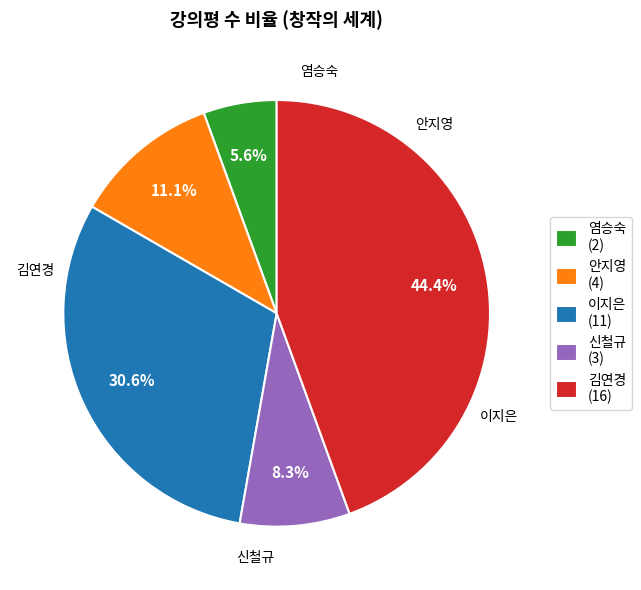

True or false: 염승숙 accounts for 1% of the total.

False